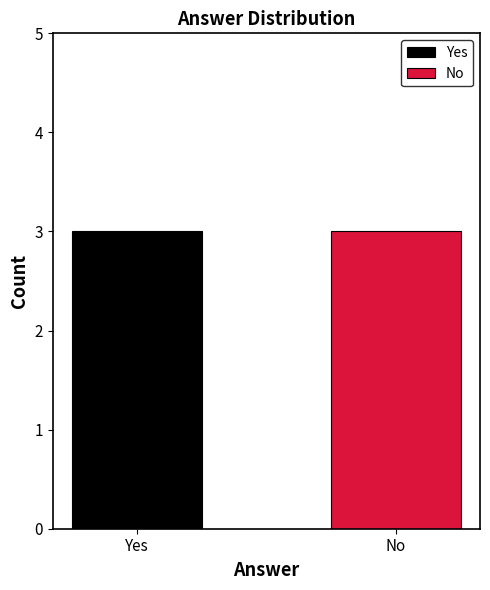

What are all the series names shown in the legend?

Yes, No